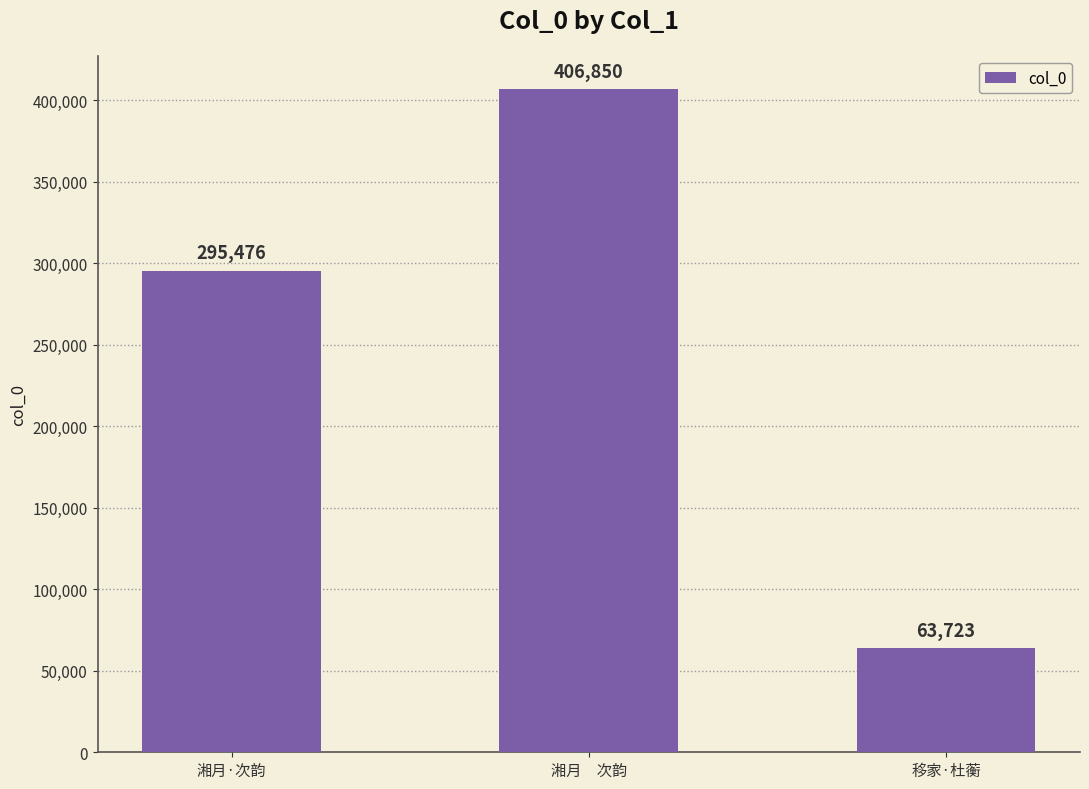

What position from the left is 移家·杜蘅?

3